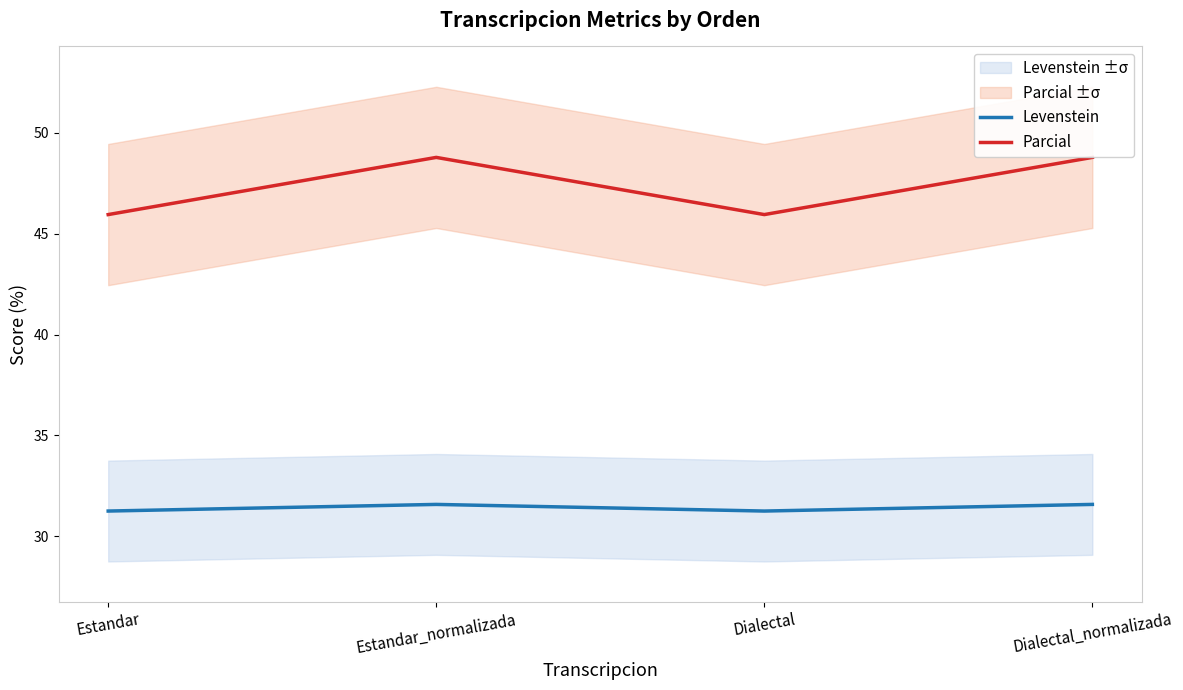

Reading right to left, list all the values displayed in this chart.

Levenstein: Dialectal_normalizada=31.6	Dialectal=31.2	Estandar_normalizada=31.6	Estandar=31.2
Parcial: Dialectal_normalizada=48.8	Dialectal=45.9	Estandar_normalizada=48.8	Estandar=45.9